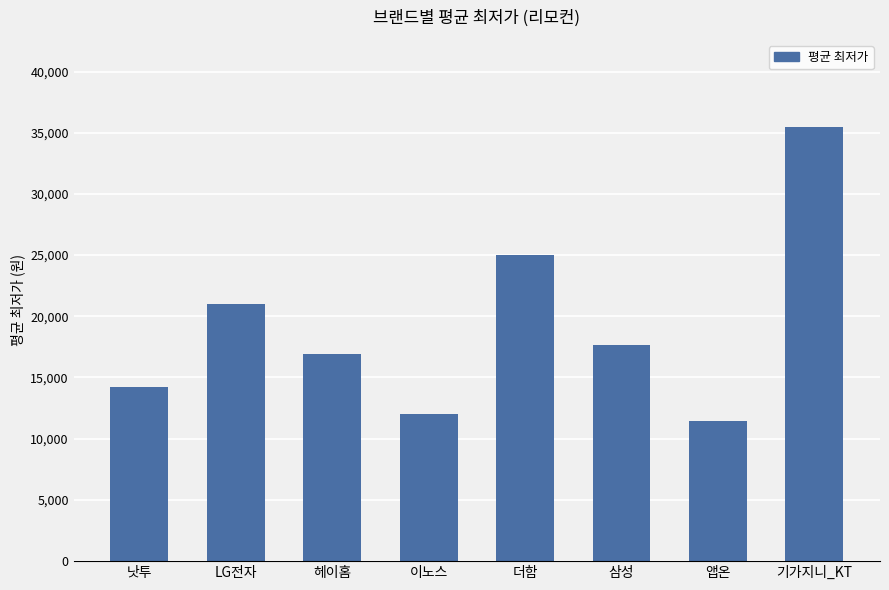

The value at 앱온 is 20160. True or false?

False